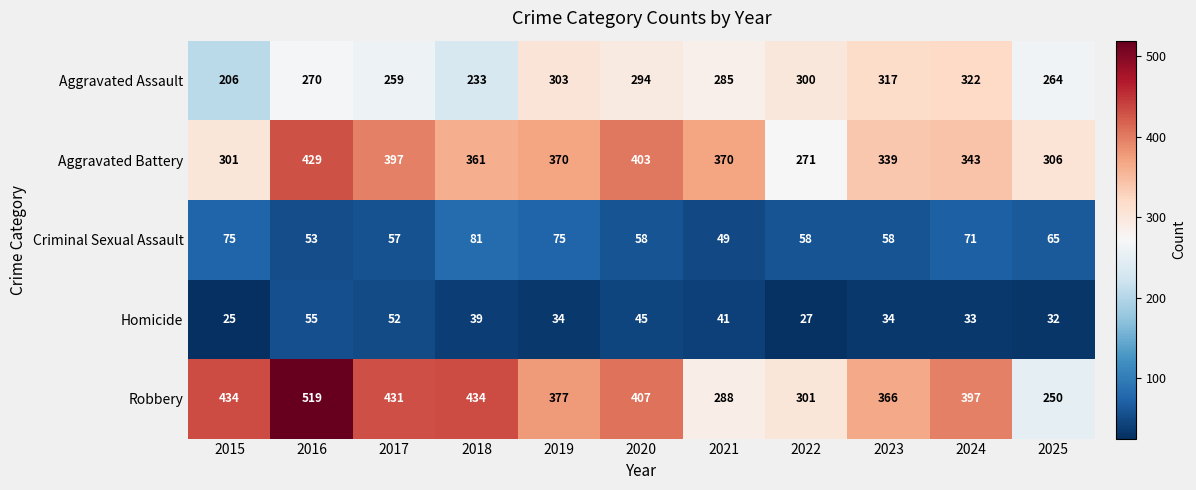

What is the sum of all Criminal Sexual Assault values?

700